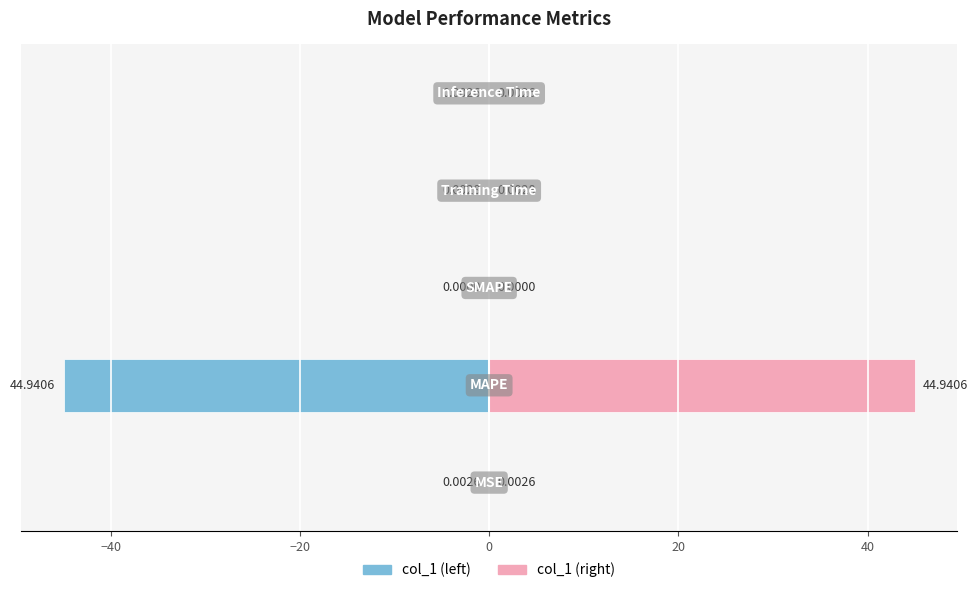

Reading left to right, list all the values displayed in this chart.

col_1 (left): -0.0	-44.9	0.0	-0.0	-0.0
col_1 (right): 0.0	44.9	0.0	0.0	0.0